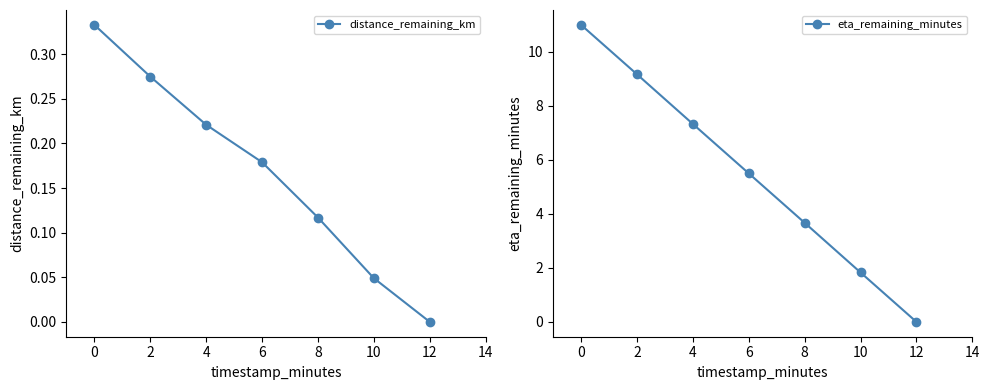

How many data points in eta_remaining_minutes are less than 5?

3